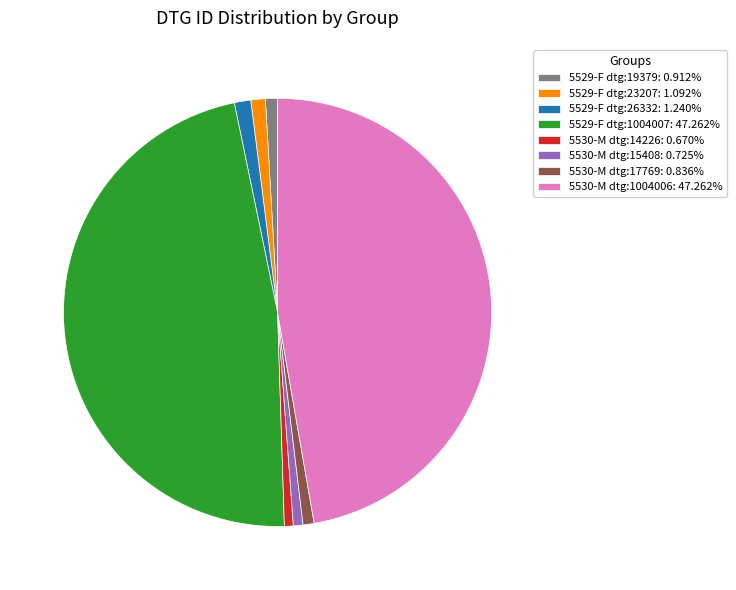

Is the sum of 5530-M dtg:14226: 0.670% and 5529-F dtg:19379: 0.912% greater than half?

No